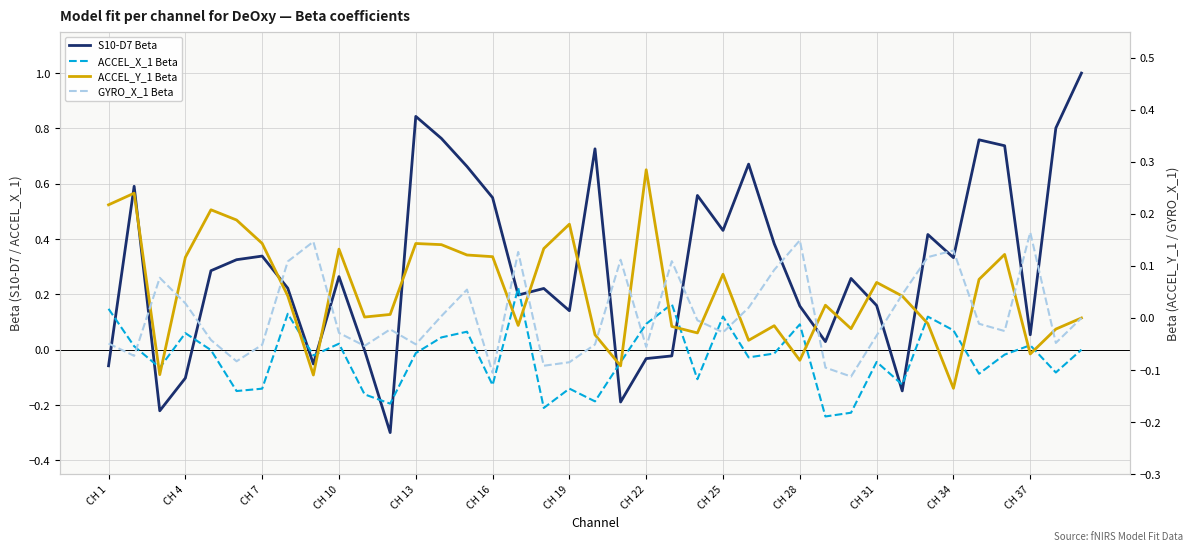

What is the minimum value shown in the chart?

-0.3